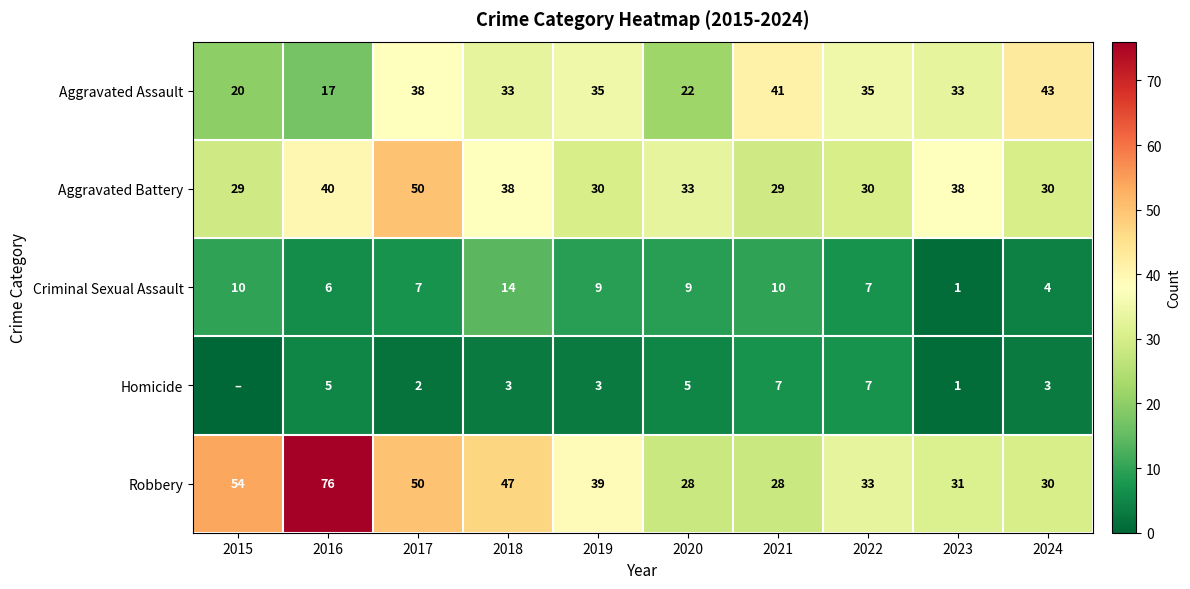

What is the spread (max minus min) of values at 2019?

36